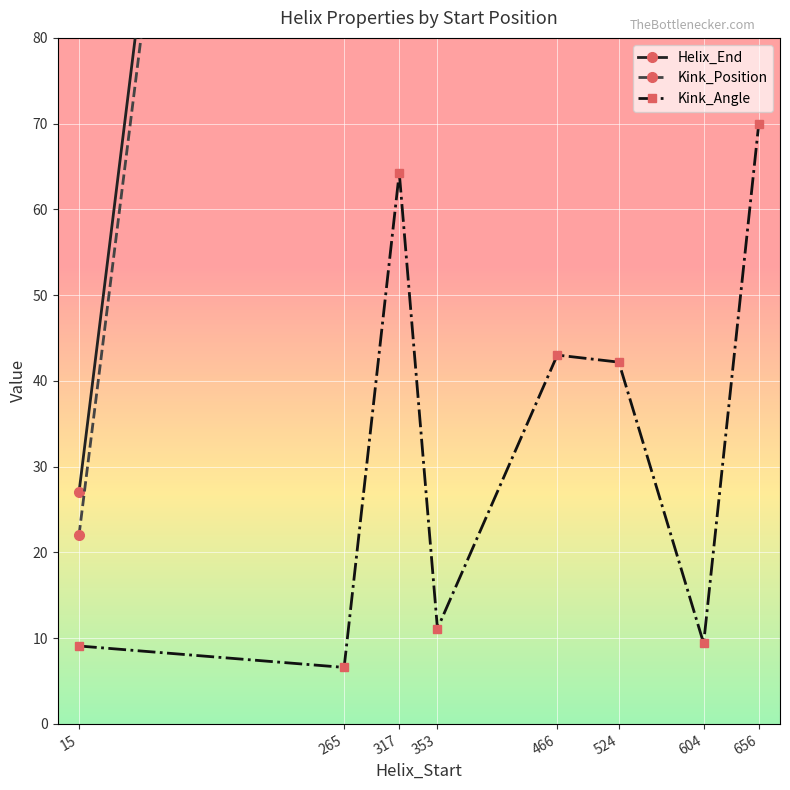

True or false: Kink_Position has more than 1 points higher than both neighbors.

False